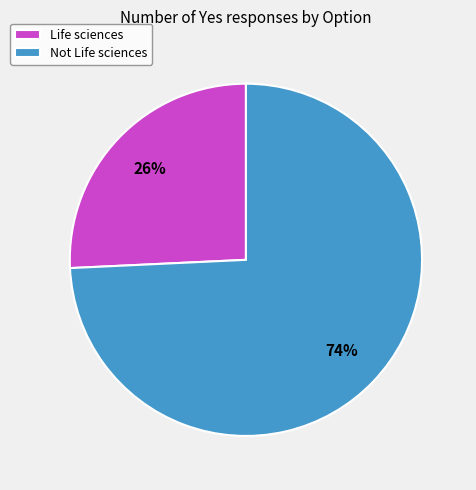

True or false: Not Life sciences accounts for 74% of the total.

True